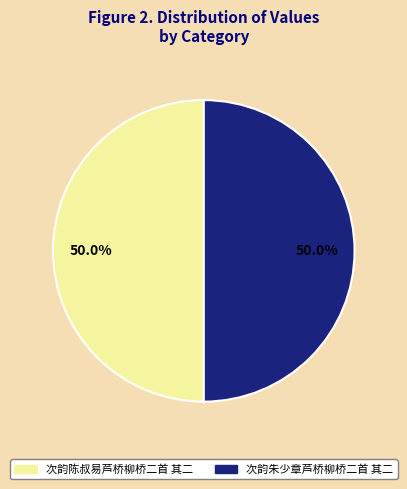

How many slices are in this pie chart?

2